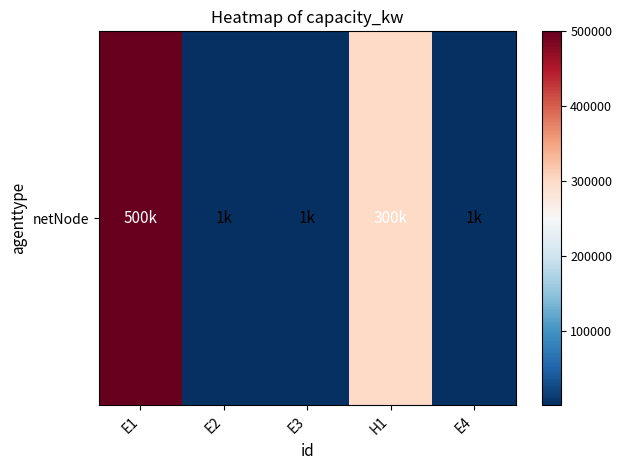

Where is the data nearest to the value 250500?

H1